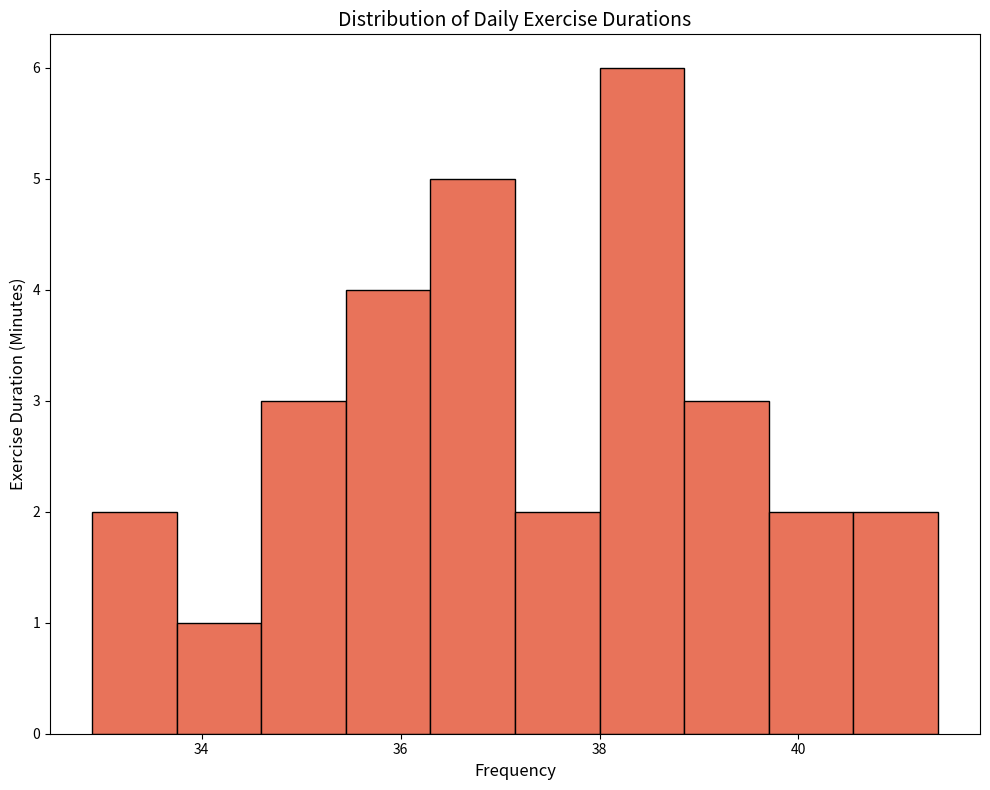

Reading left to right, list every bar in this chart as the range it spans on the x-axis followed by its height. Neither the bar edges nor the heights are printed on the chart, so give them approximately, as read against the axes.

32.90 to 33.75: 2
33.75 to 34.60: 1
34.60 to 35.45: 3
35.45 to 36.30: 4
36.30 to 37.15: 5
37.15 to 38.00: 2
38.00 to 38.85: 6
38.85 to 39.70: 3
39.70 to 40.55: 2
40.55 to 41.40: 2